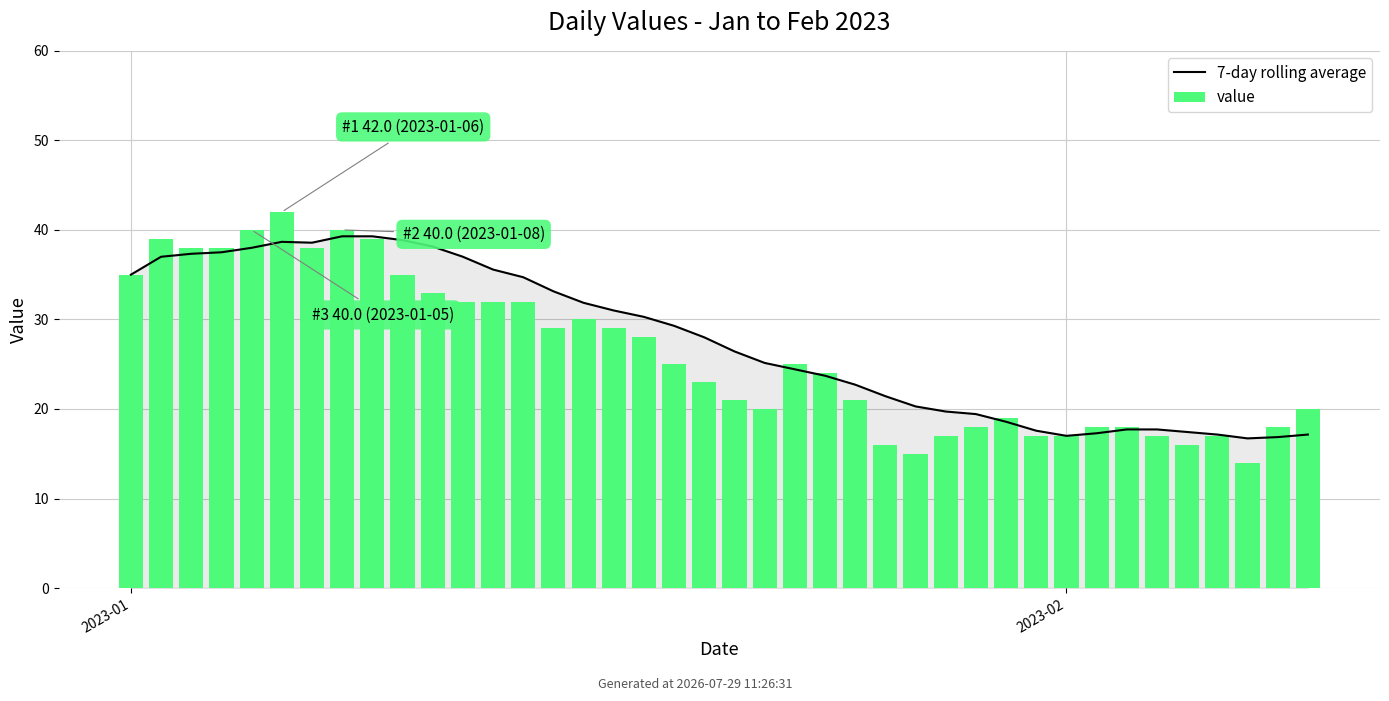

List the series in order of their overall mean, lowest first.

value, 7-day rolling average